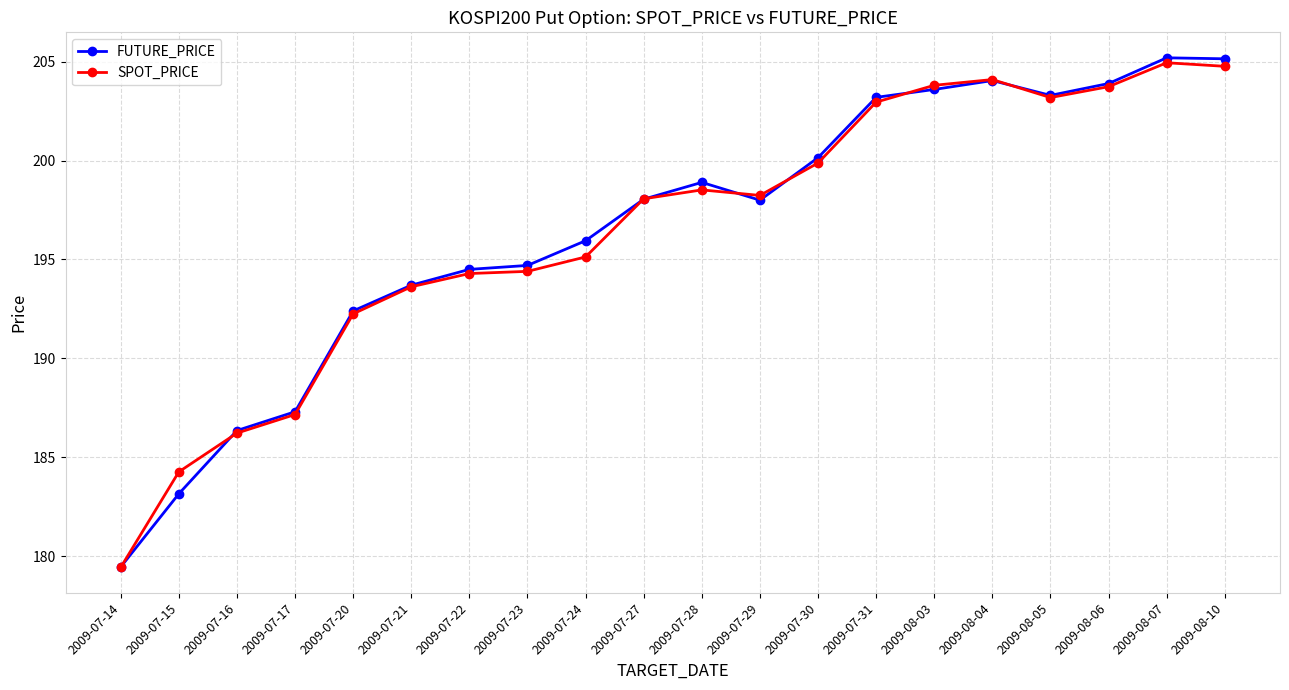

Is it true that SPOT_PRICE equals 195.1 at 2009-07-24?

True